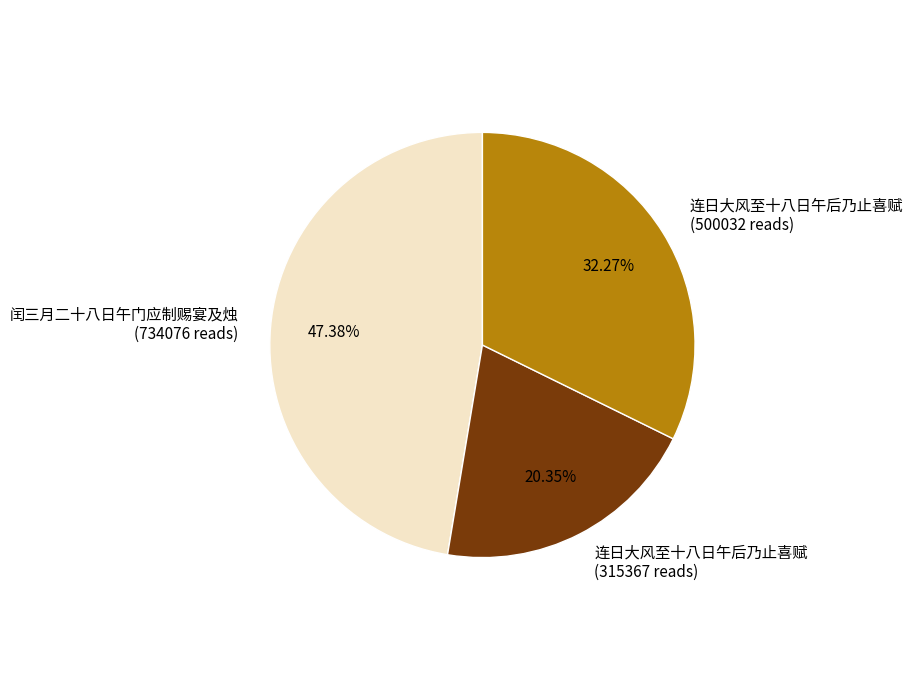

How many slices are in this pie chart?

3